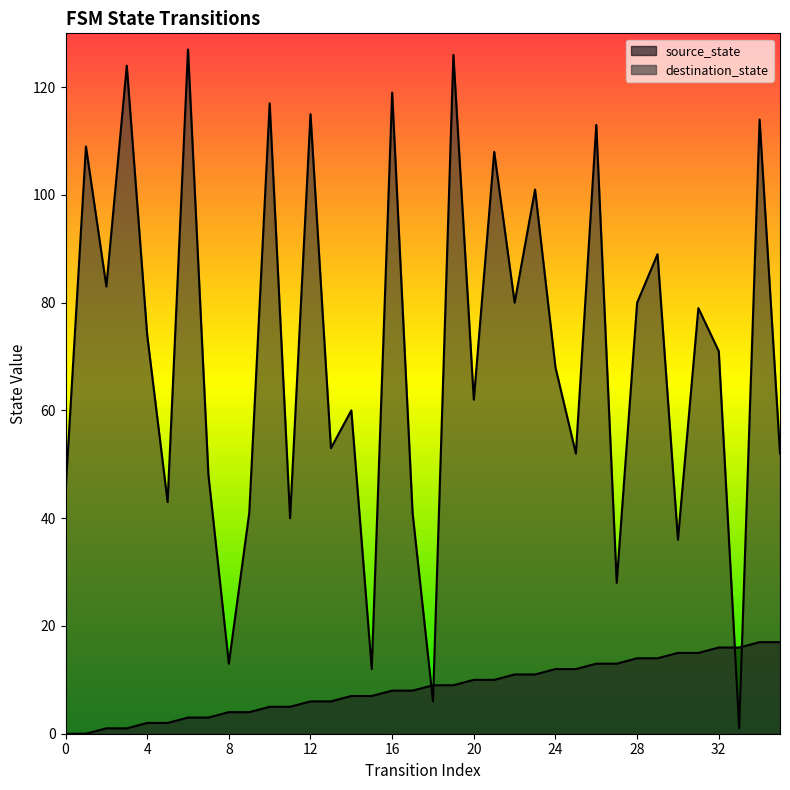

Reading left to right, extract all data points from this chart.

source_state: 0	0	1	1	2	2	3	3	4	4	5	5	6	6	7	7	8	8	9	9	10	10	11	11	12	12	13	13	14	14	15	15	16	16	17	17
destination_state: 45	109	83	124	74	43	127	48	13	41	117	40	115	53	60	12	119	41	6	126	62	108	80	101	68	52	113	28	80	89	36	79	71	1	114	52